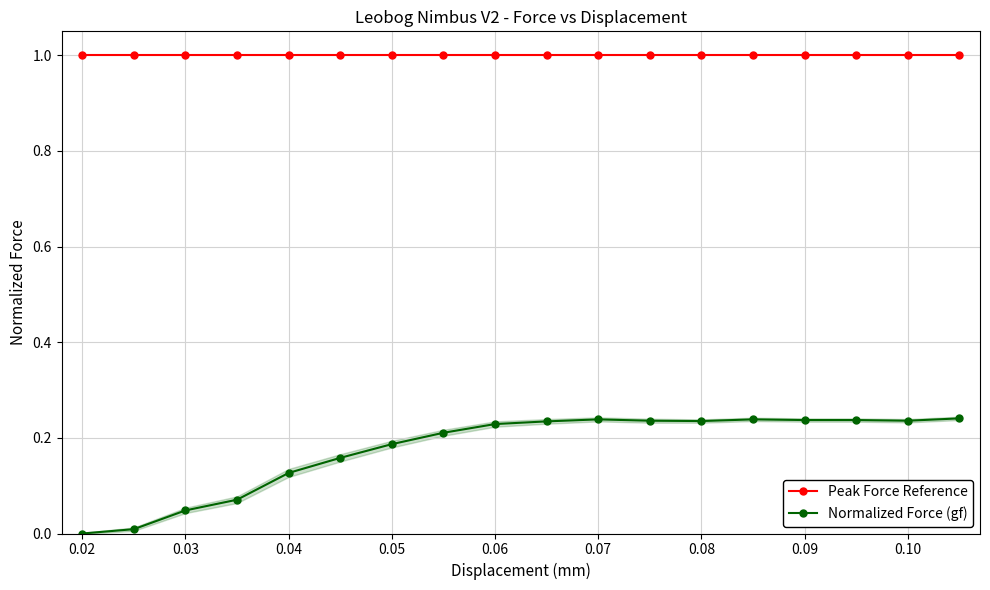

Does the chart have visible grid lines?

Yes